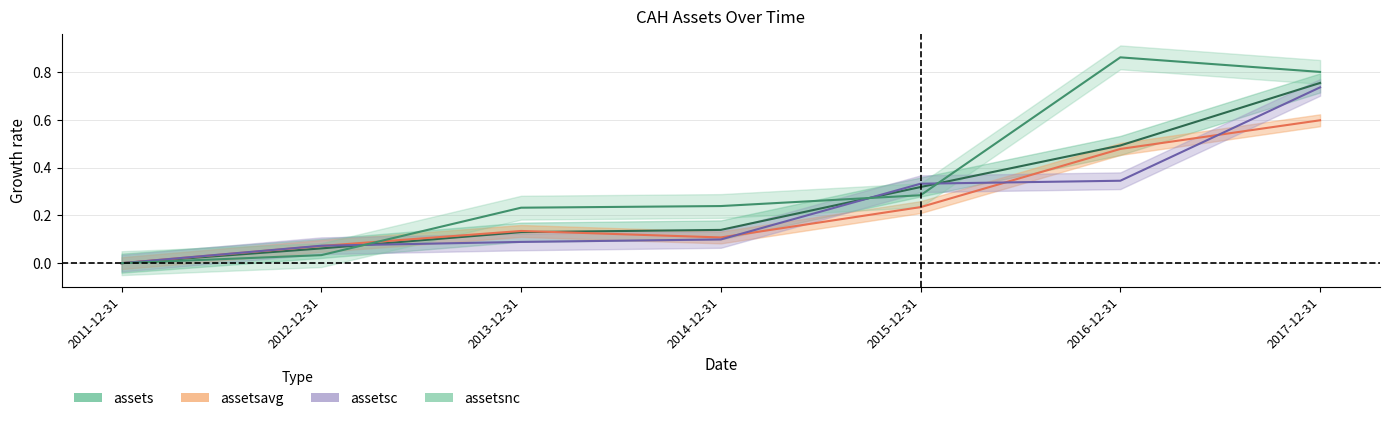

What is the maximum value for assets?

0.8